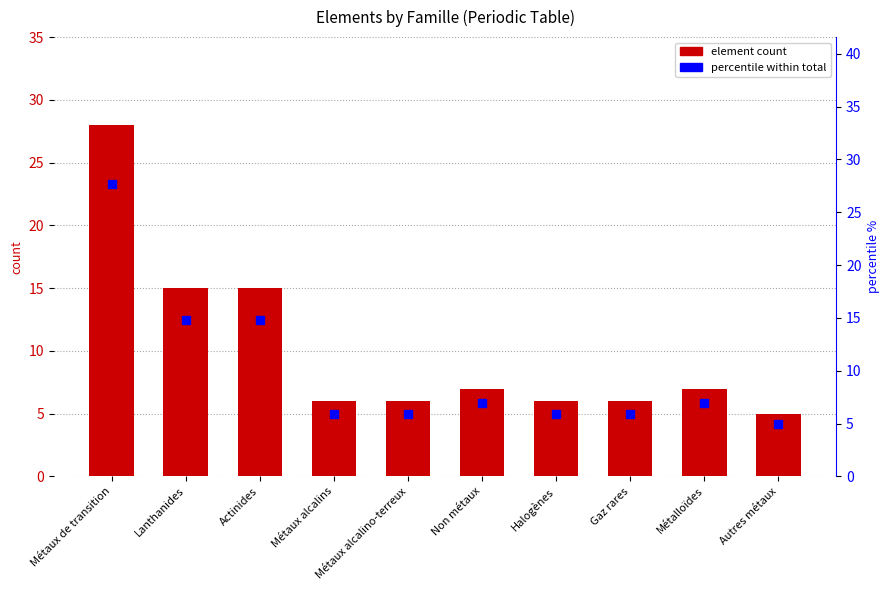

List the series in order of their peak value, highest first.

element count, percentile within total